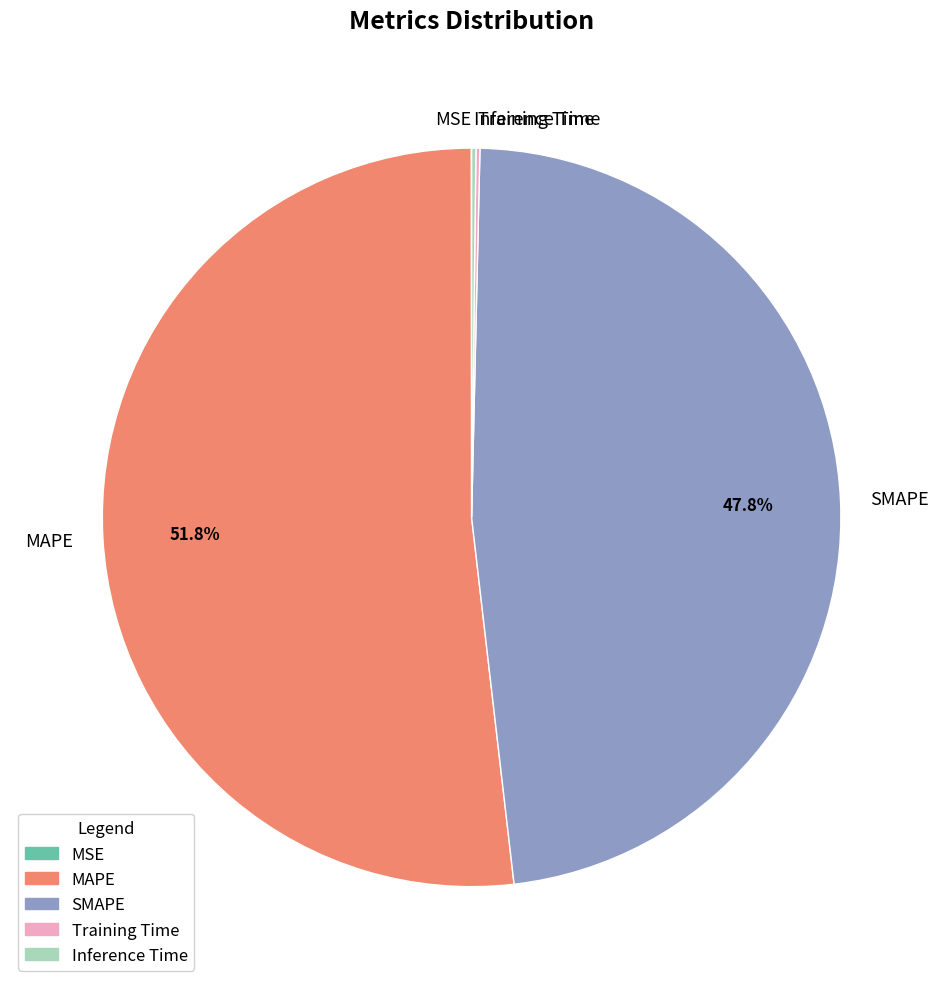

Is there any slice that represents more than half of the pie?

Yes